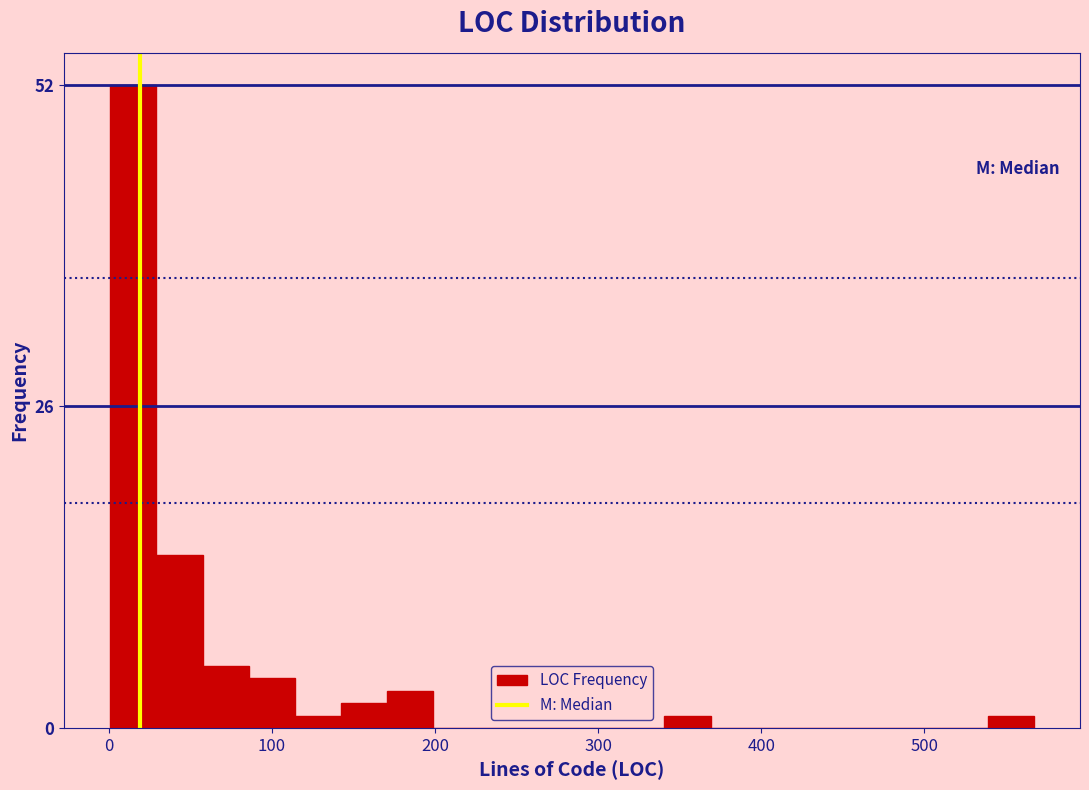

Read against the x-axis, roughly where is the centre of the tallest bar?

20